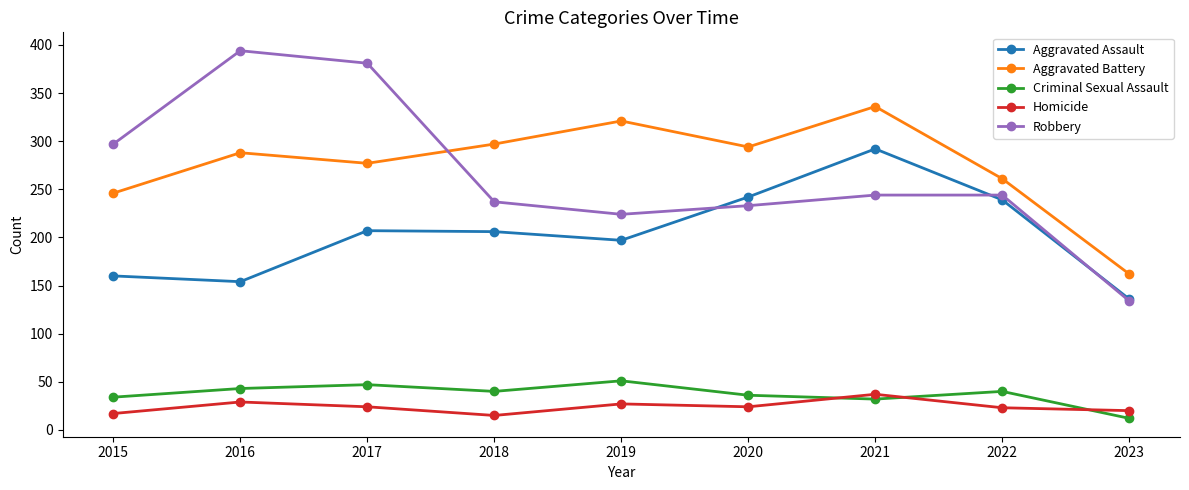

True or false: Robbery and Homicide intersect in this chart.

False